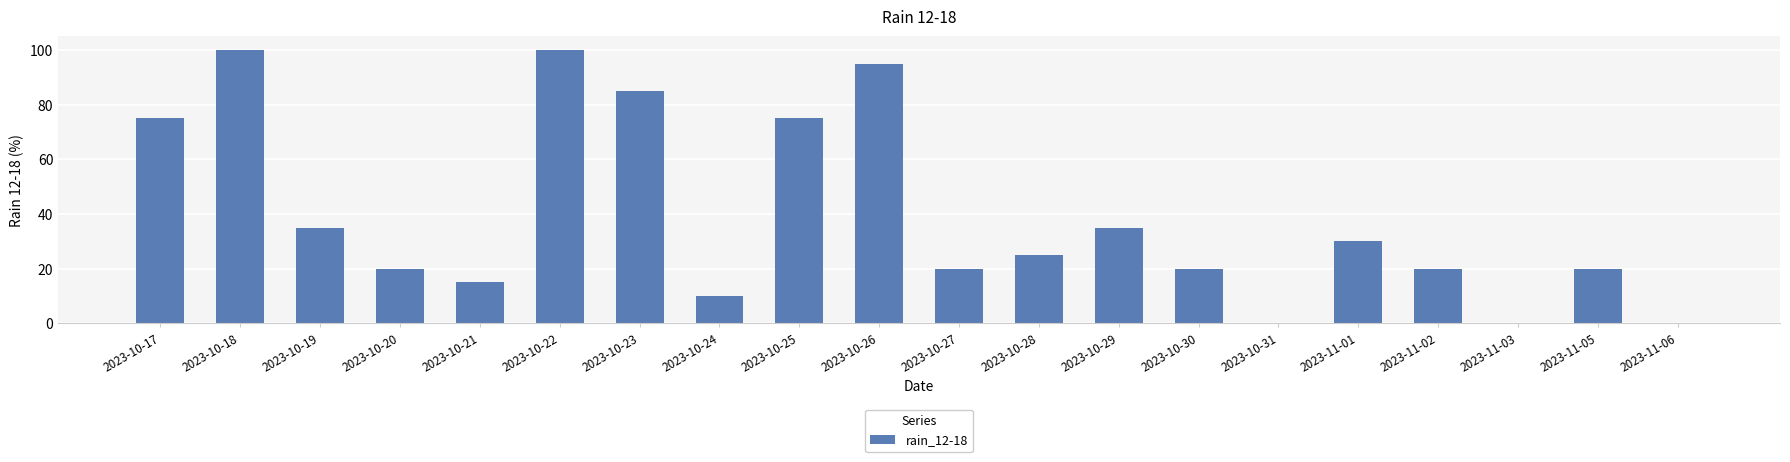

Is it true that the value at 2023-10-26 is 95?

True